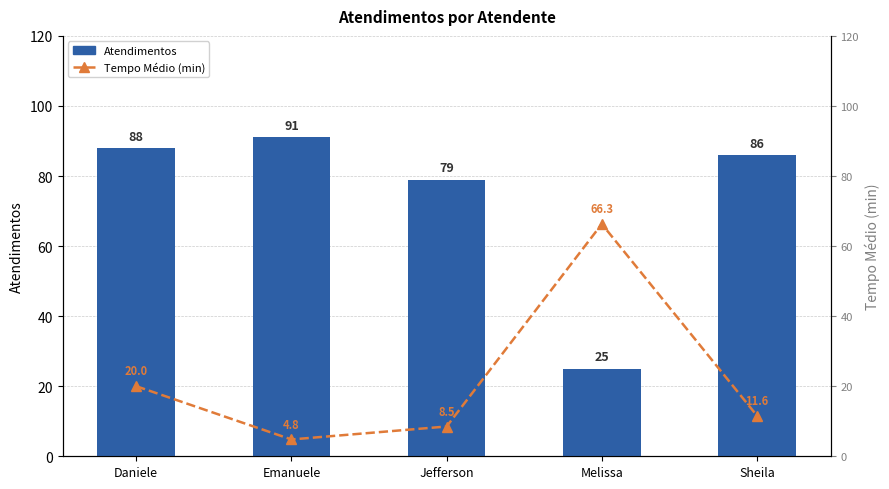

Is the value of Tempo Médio (min) at Daniele greater than the value of Atendimentos at Jefferson?

No